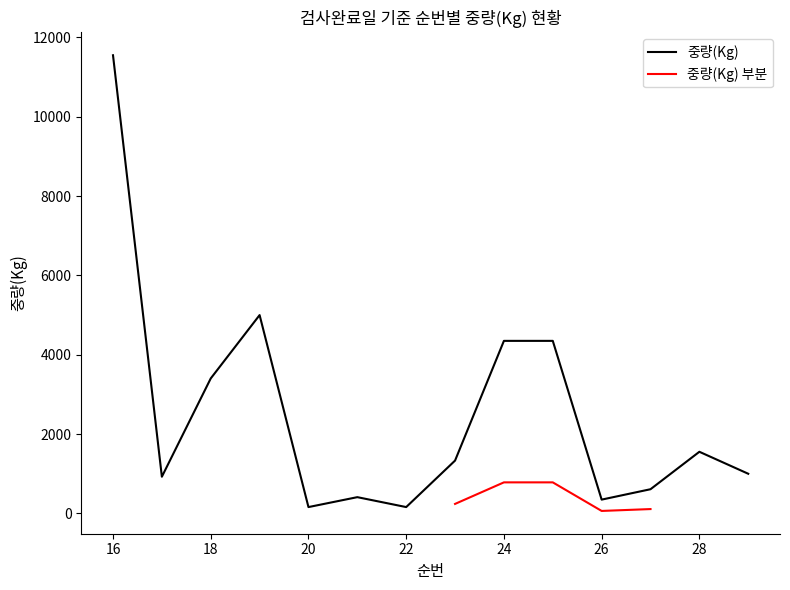

At which label does the data first exceed 1332?

16